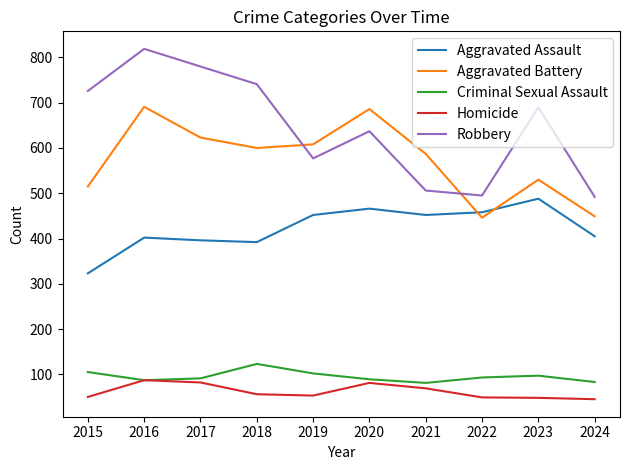

What is the sum of the Criminal Sexual Assault values at 2020 and 2019?

191